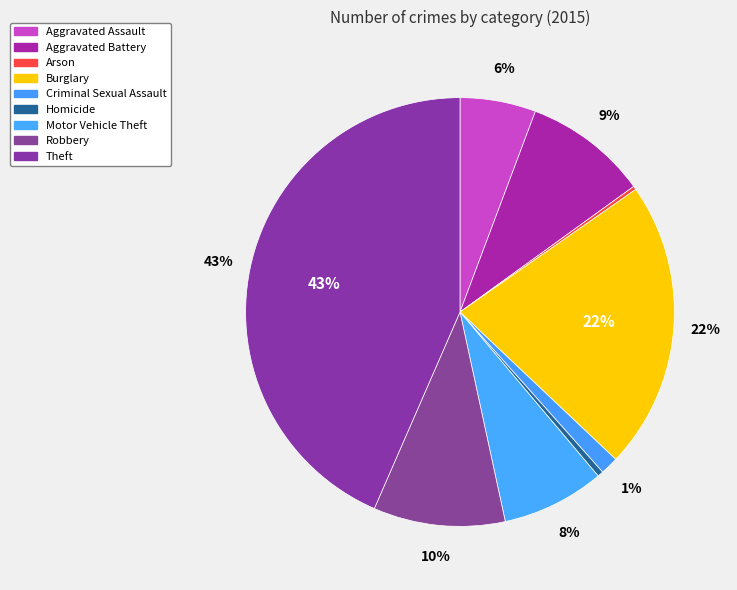

What is the change in value from Arson to Burglary?

+729